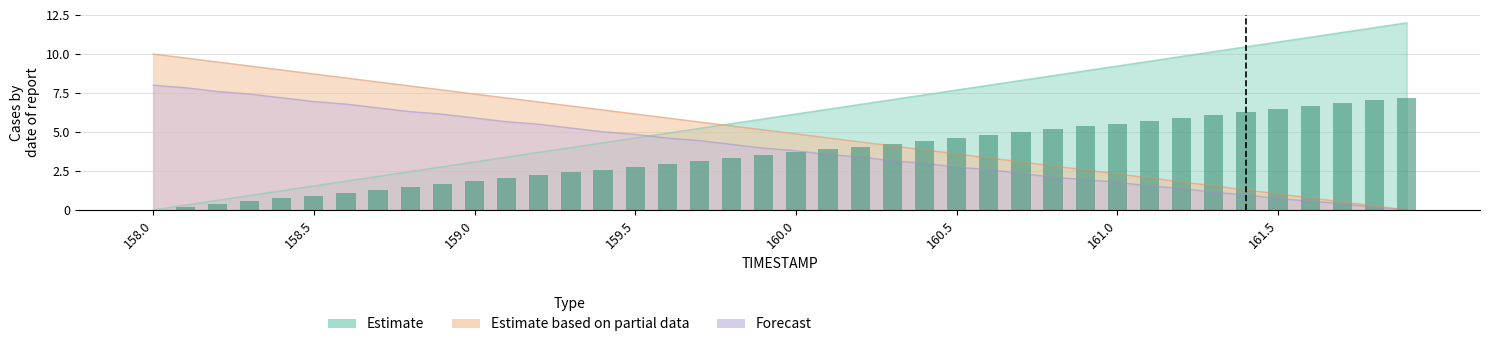

Reading right to left, list all the values displayed in this chart.

X: 0.0	0.3	0.5	0.8	1.0	1.3	1.5	1.8	2.1	2.3	2.6	2.8	3.1	3.3	3.6	3.8	4.1	4.4	4.6	4.9	5.1	5.4	5.6	5.9	6.2	6.4	6.7	6.9	7.2	7.4	7.7	7.9	8.2	8.5	8.7	9.0	9.2	9.5	9.7	10.0
Y: 0.0	0.2	0.4	0.6	0.7	1.0	1.1	1.4	1.5	1.8	1.9	2.1	2.3	2.6	2.7	3.0	3.2	3.4	3.6	3.8	4.0	4.2	4.4	4.6	4.8	5.0	5.3	5.5	5.7	5.9	6.1	6.3	6.5	6.8	6.9	7.2	7.4	7.6	7.8	8.0
TIMESTAMP: 12.0	11.7	11.4	11.1	10.8	10.5	10.2	9.8	9.5	9.2	8.9	8.6	8.3	8.0	7.7	7.4	7.1	6.8	6.5	6.2	5.8	5.5	5.2	4.9	4.6	4.3	4.0	3.7	3.4	3.1	2.8	2.5	2.2	1.8	1.5	1.2	0.9	0.6	0.3	0.0